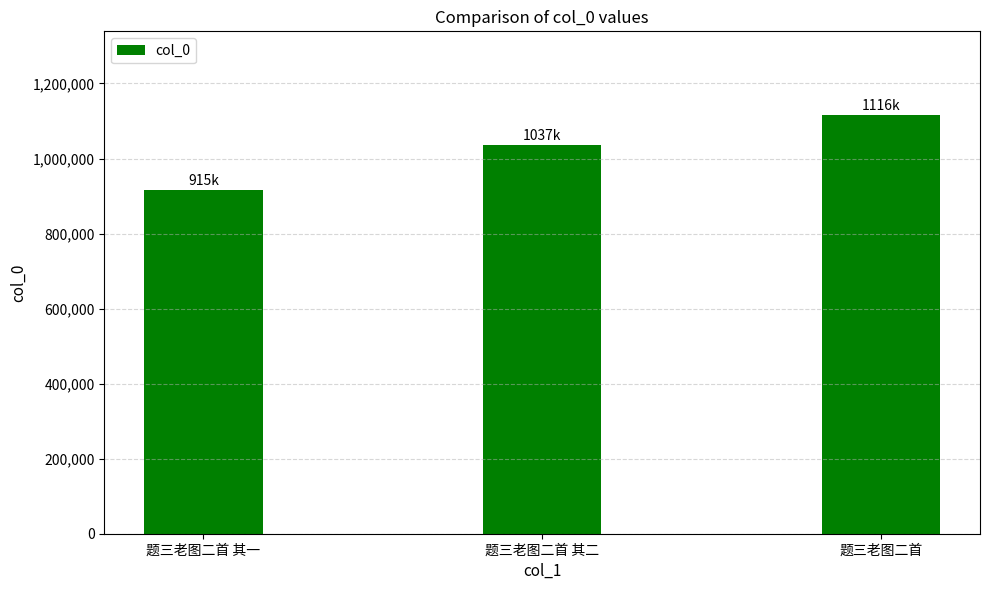

Which label corresponds to the largest value in the chart?

题三老图二首